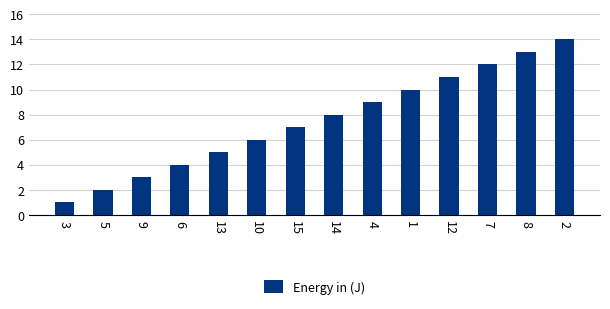

How many distinct data groups are displayed?

1